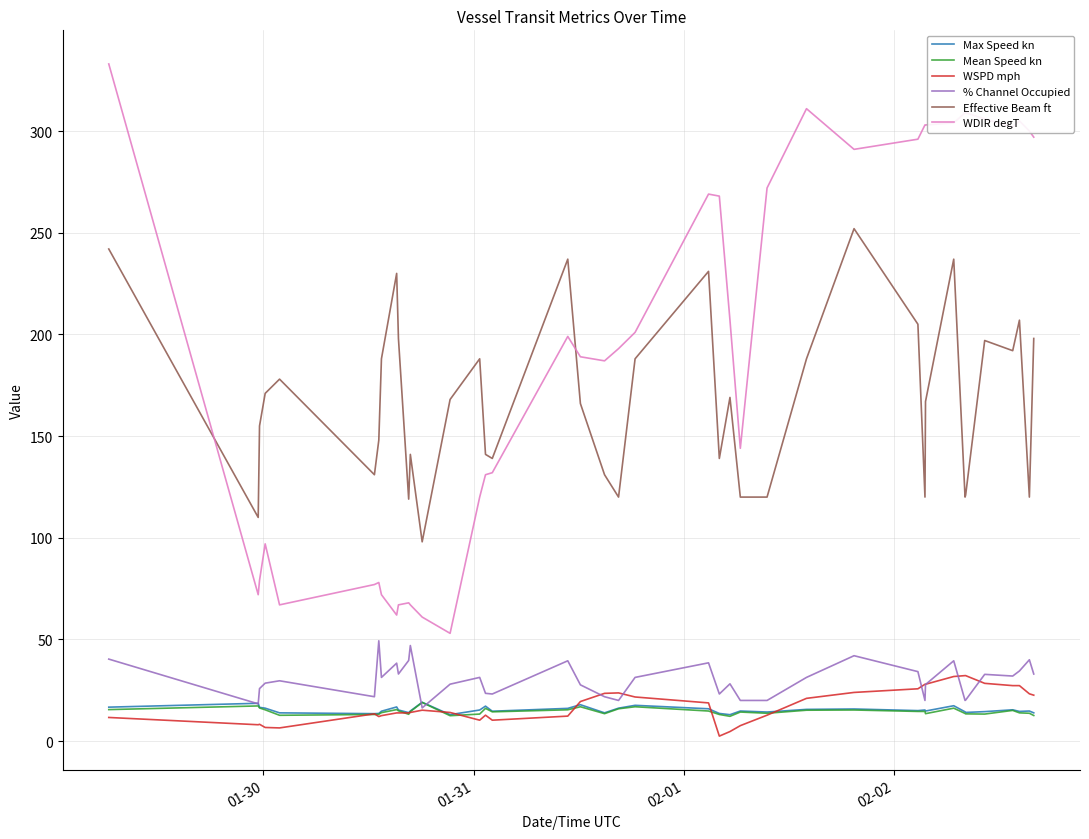

True or false: Max Speed kn and Effective Beam ft cross at least once.

False